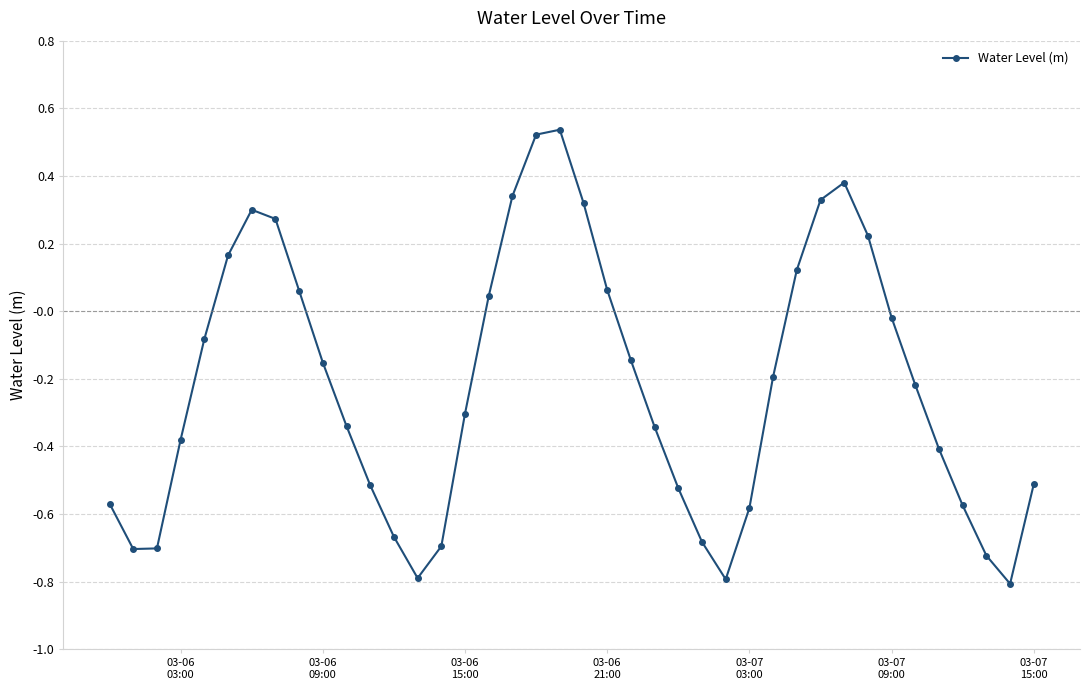

What is the sum of all values?

-8.7